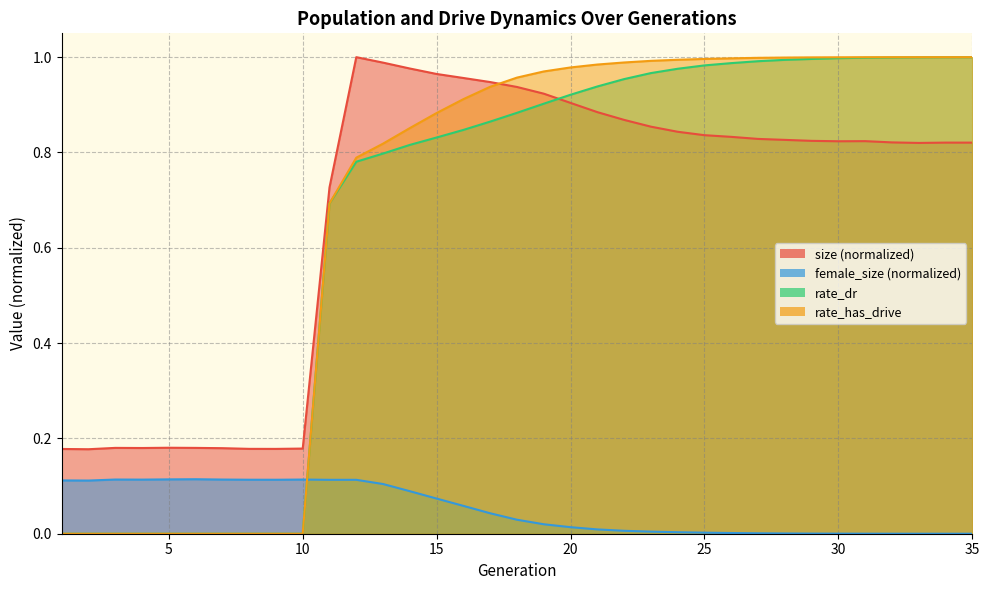

The value of female_size at 11 is 0.1. True or false?

True